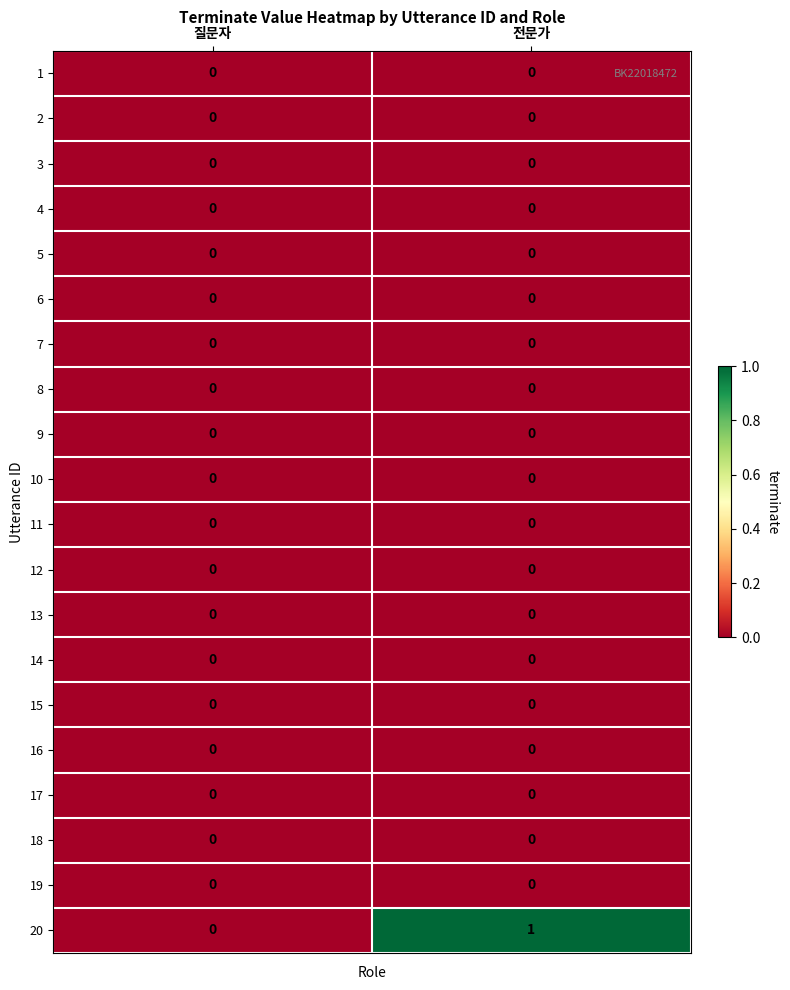

Which series has the largest total across all categories?

20